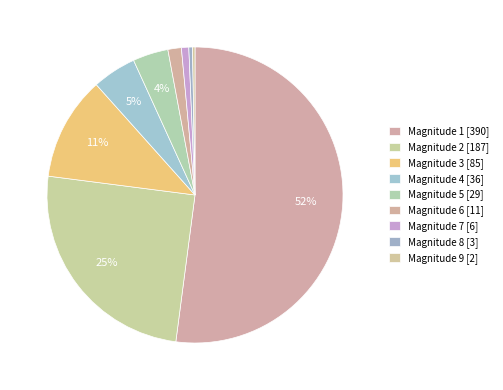

What is the smallest slice in the pie chart?

9